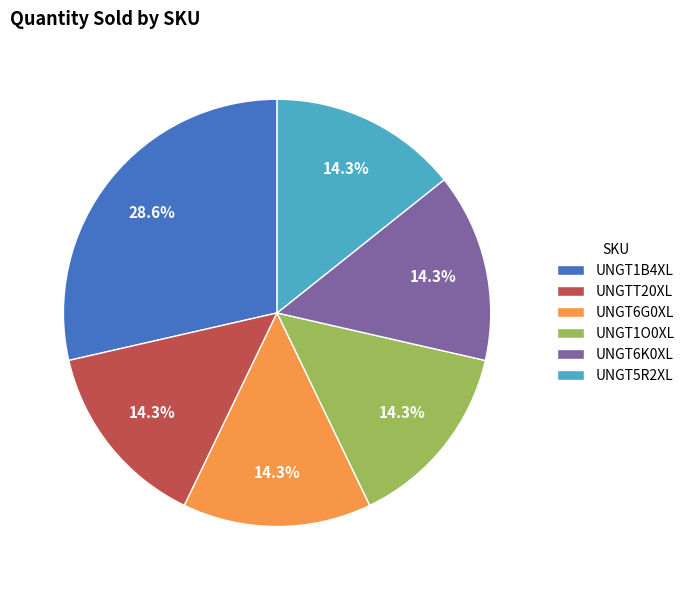

Approximately how many times larger is the value at UNGT5R2XL compared to UNGTT20XL?

1.0